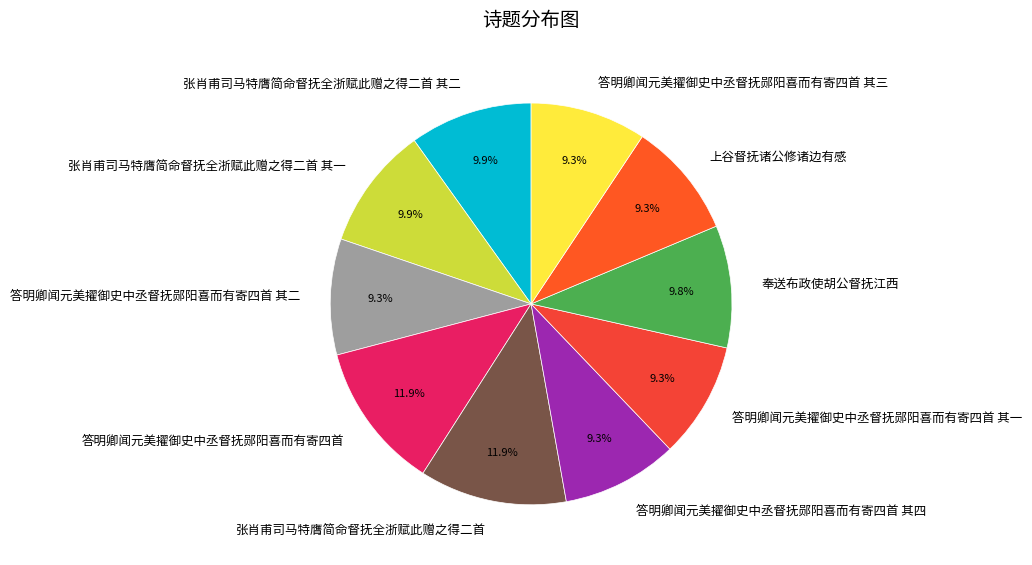

The 答明卿闻元美擢御史中丞督抚郧阳喜而有寄四首 其二 slice represents 2% of the pie. True or false?

False